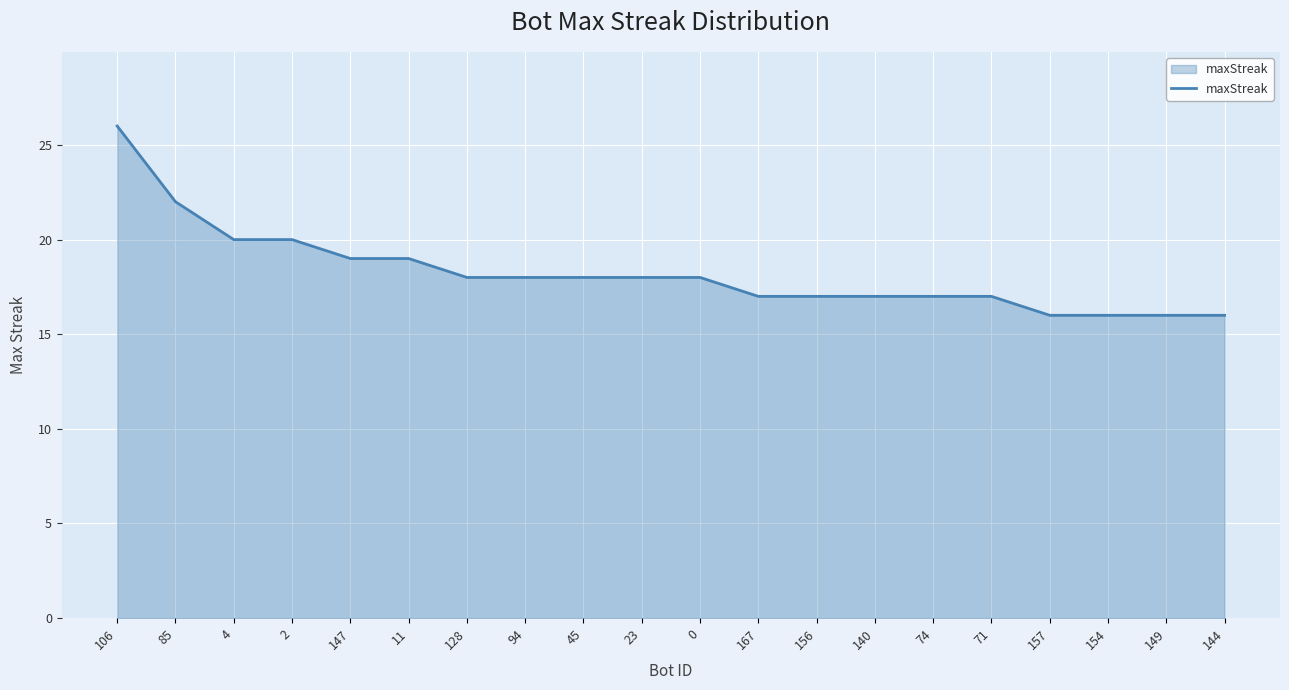

Is it true that the value at 144 is 27?

False